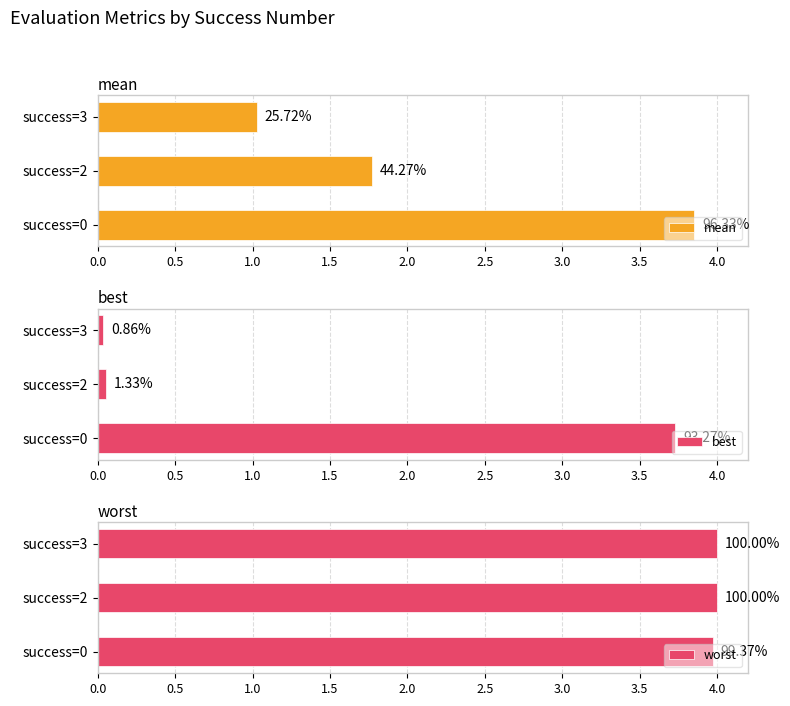

What are all the series names shown in the legend?

mean, best, worst